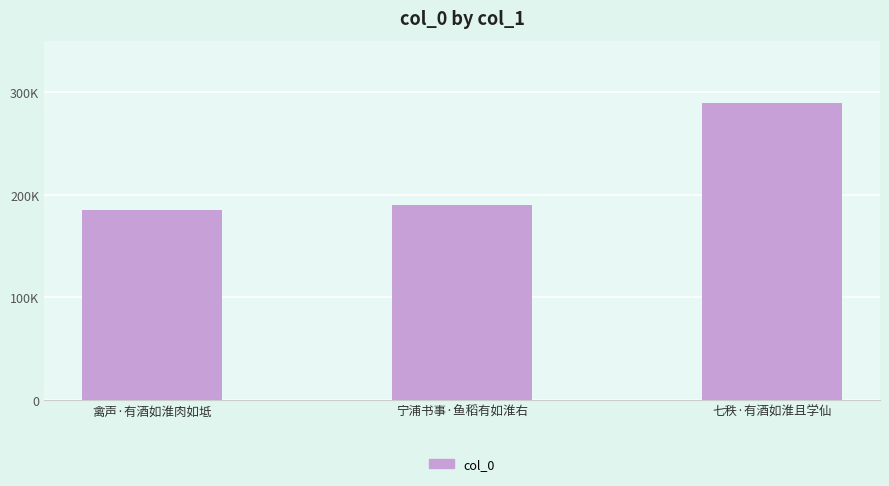

What is the sum of all values?

664717